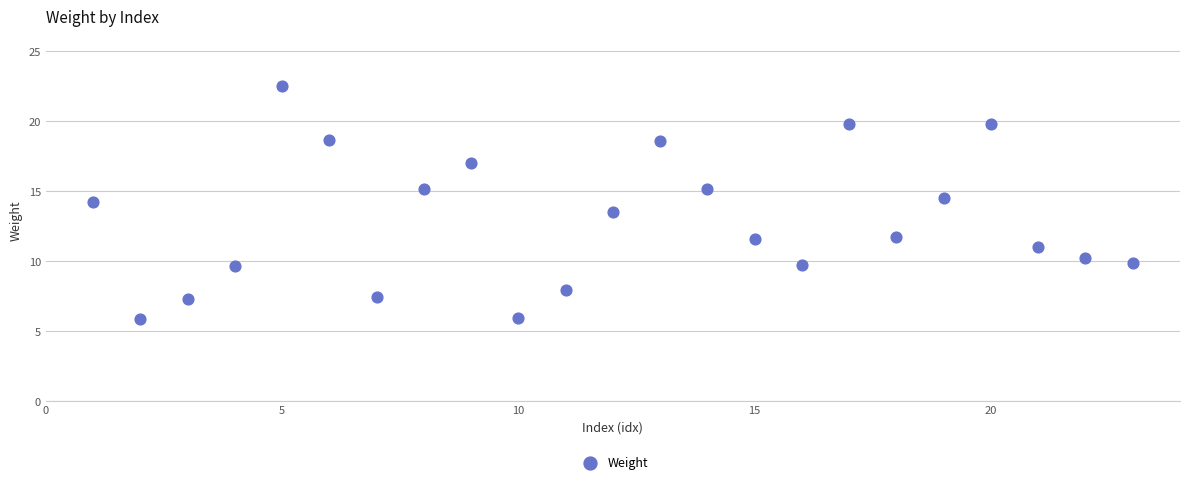

What is the range of Y values (max minus min)?

16.7